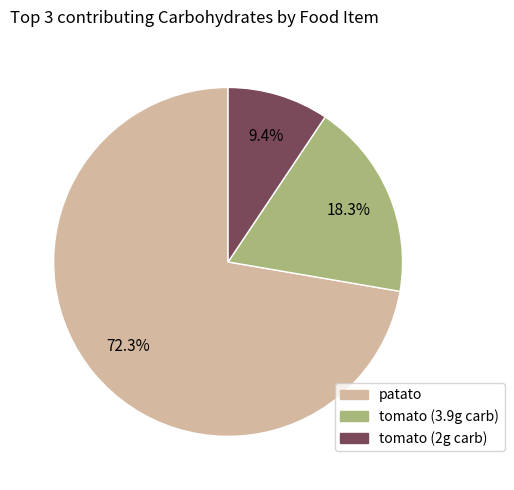

Is there a majority slice in this chart?

Yes